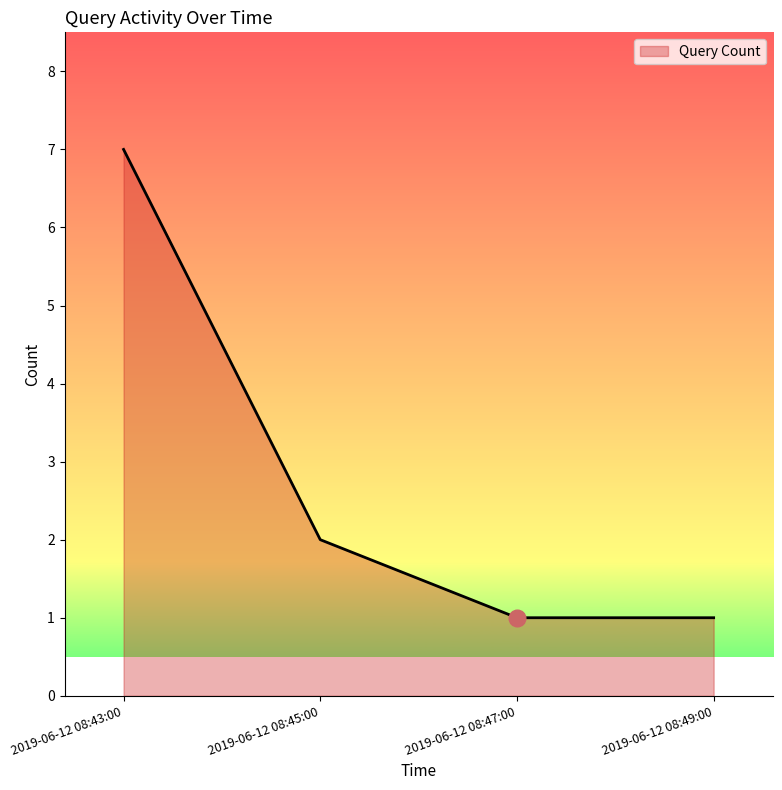

Reading left to right, what are all the values shown in this chart?

2019-06-12 08:43:00=7	2019-06-12 08:45:00=2	2019-06-12 08:47:00=1	2019-06-12 08:49:00=1